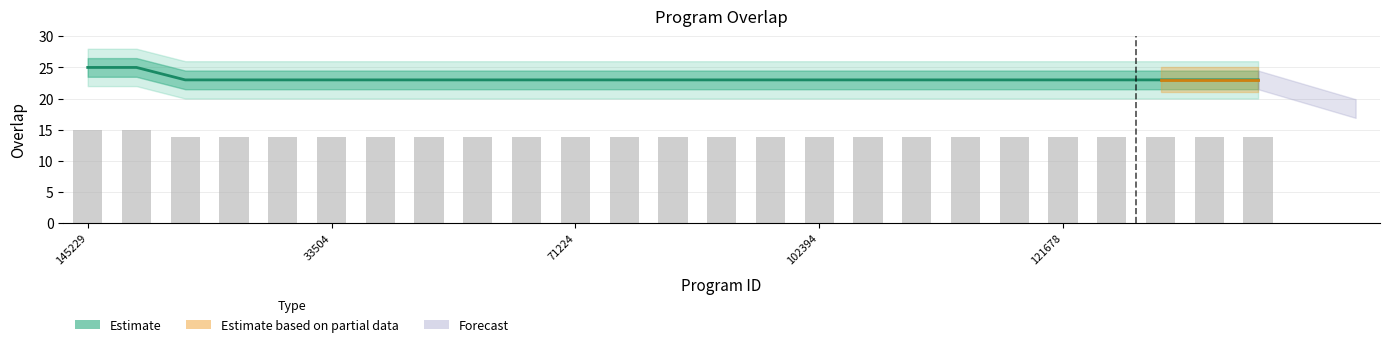

What is the label of the 4th bar from the right?

121680